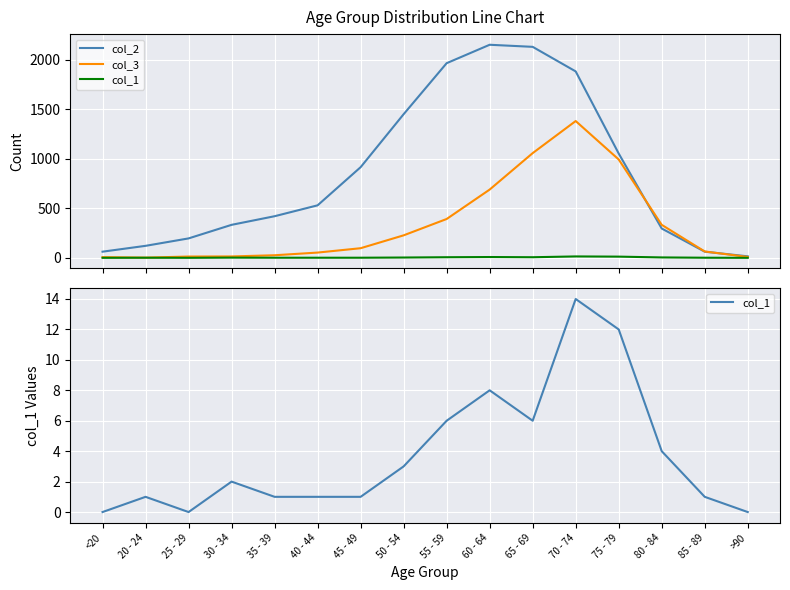

What is the sum of all col_3 values?

5357